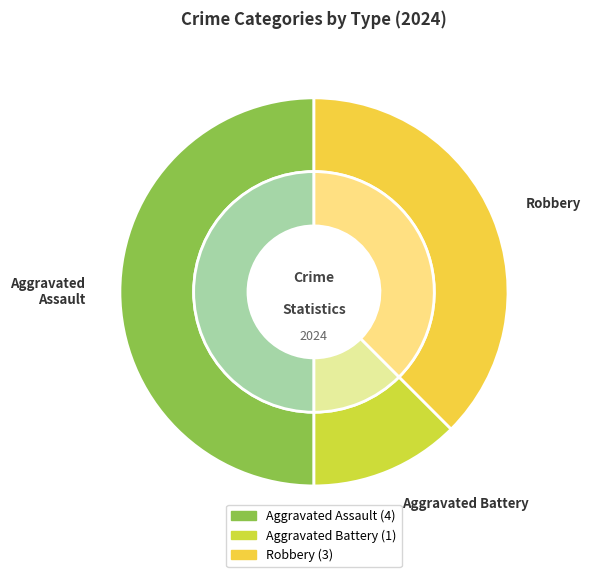

To the nearest percent, what is the difference between the Robbery and Aggravated Assault slice percentages?

12%